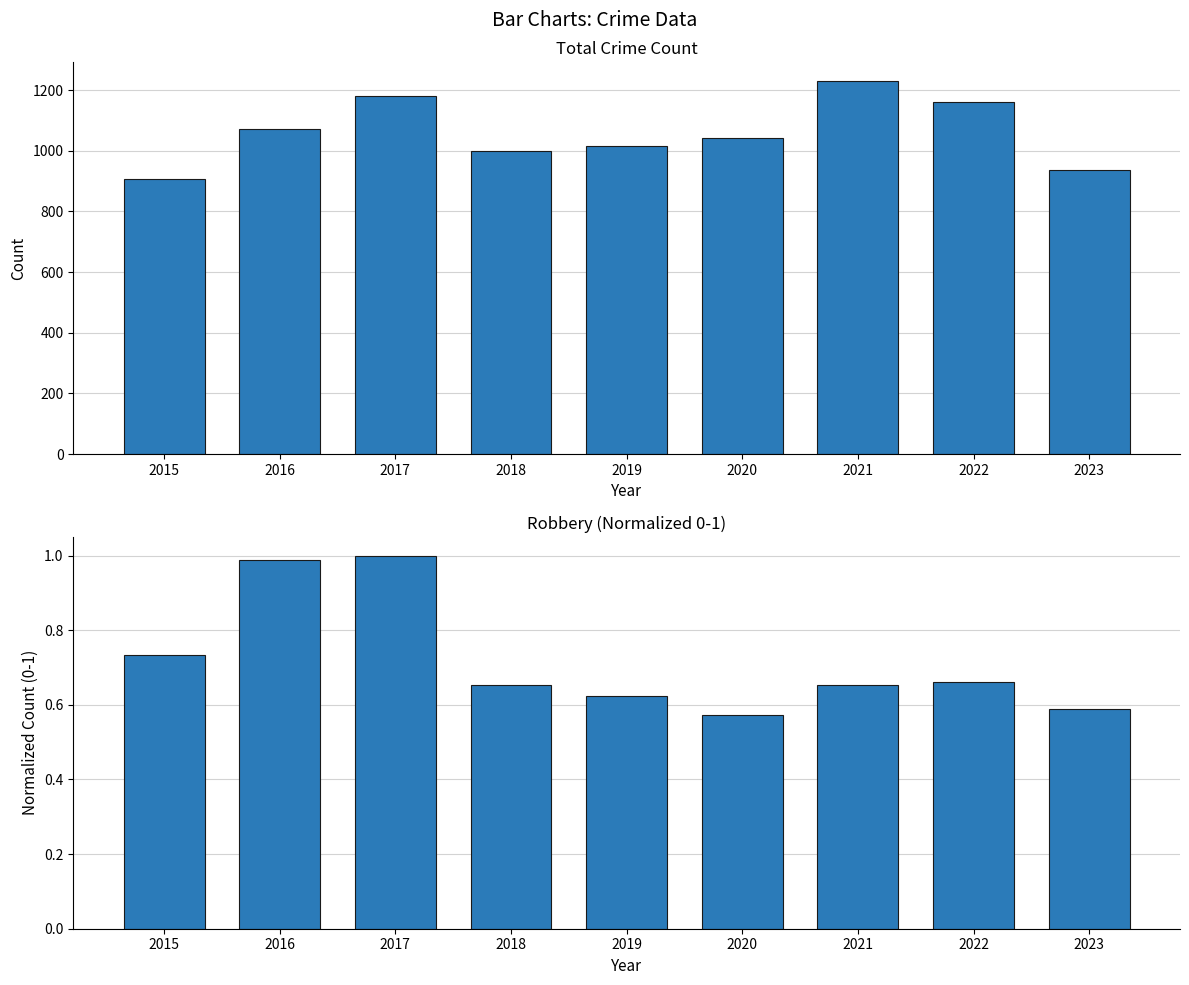

What is the smallest value displayed?

0.6